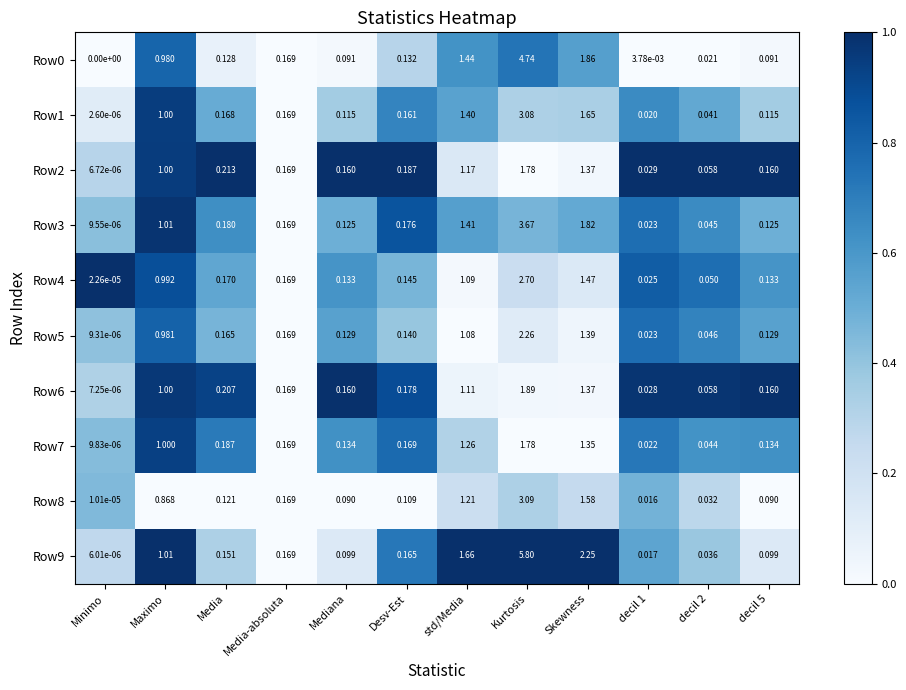

Which series has the largest range (max minus min)?

Row9